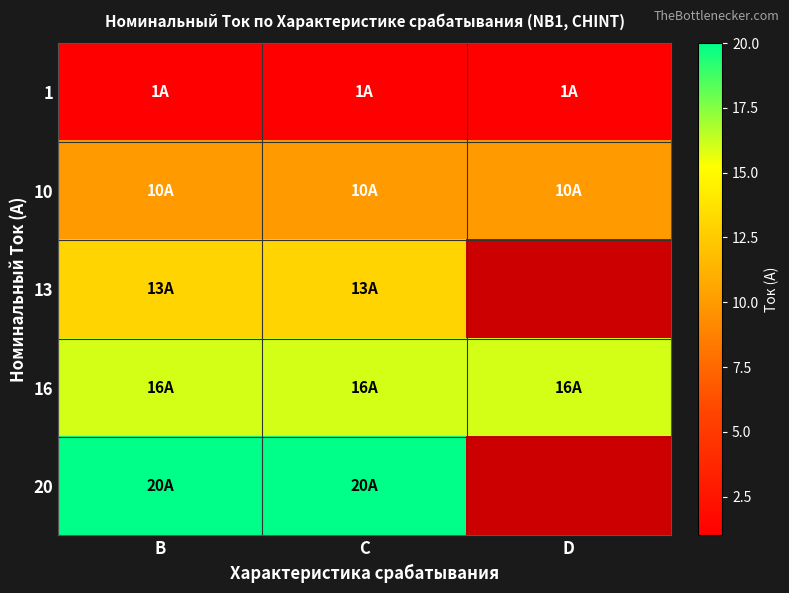

At how many categories does at least one series exceed 15?

3